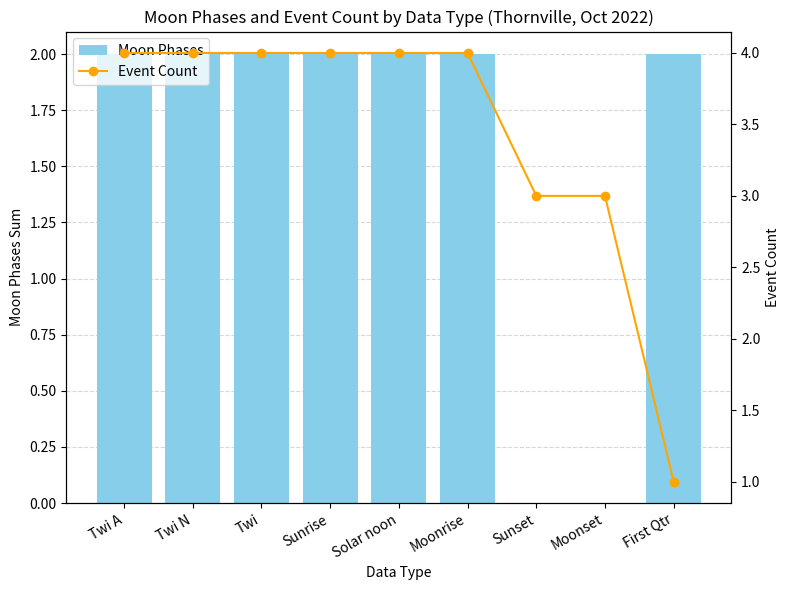

Reading right to left, list all the values displayed in this chart.

Moon Phases: 2	0	0	2	2	2	2	2	2
Event Count: 1	3	3	4	4	4	4	4	4